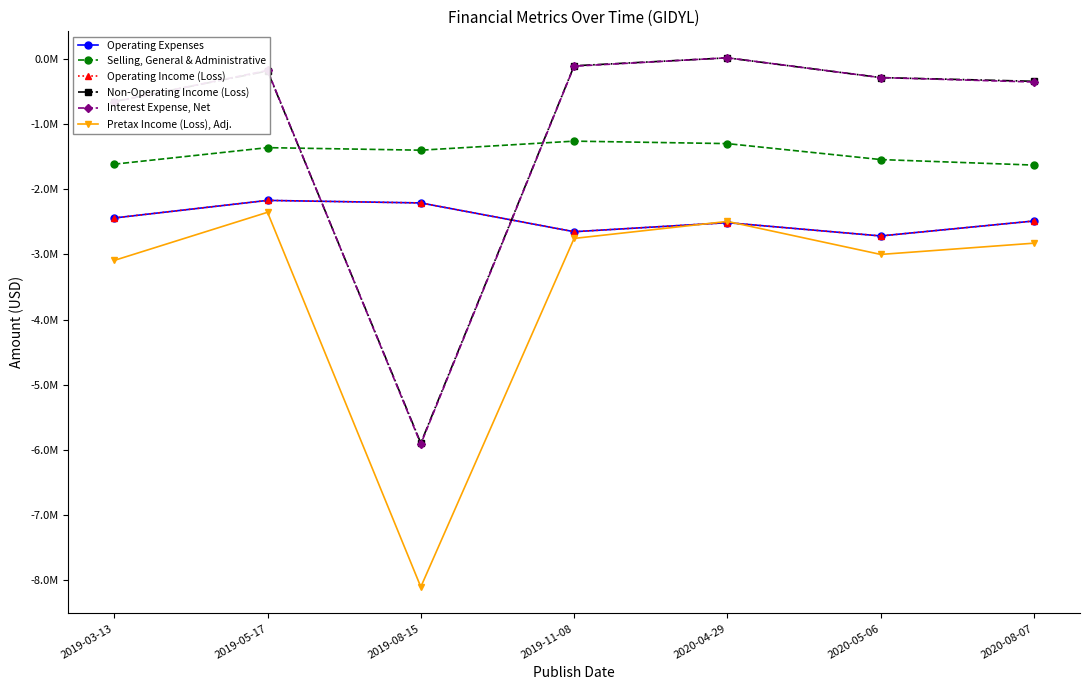

What is the smallest value displayed?

-8106000